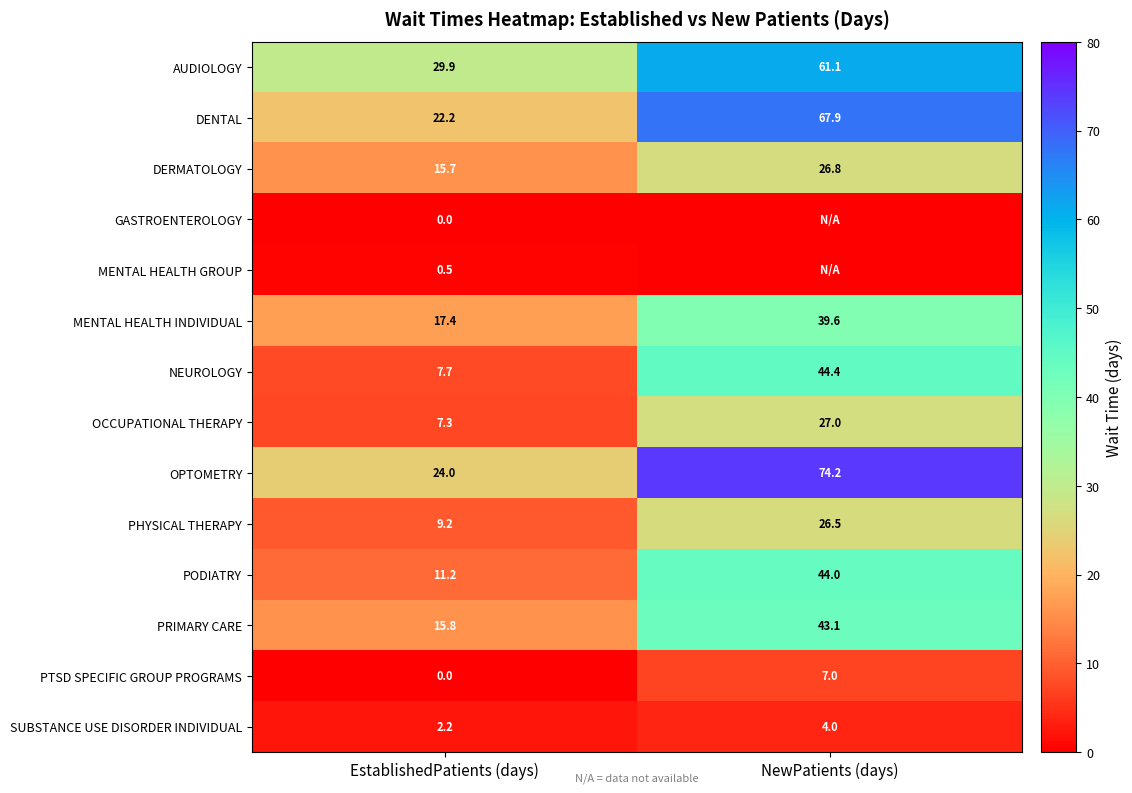

Is the value of PHYSICAL THERAPY at EstablishedPatients (days) greater than the value of GASTROENTEROLOGY at EstablishedPatients (days)?

Yes